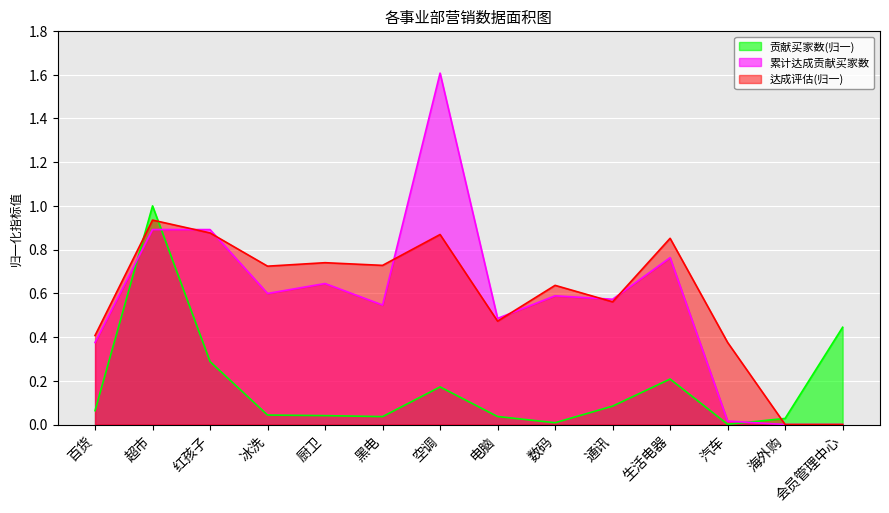

What is the sum of all 贡献买家数 values?

2.5